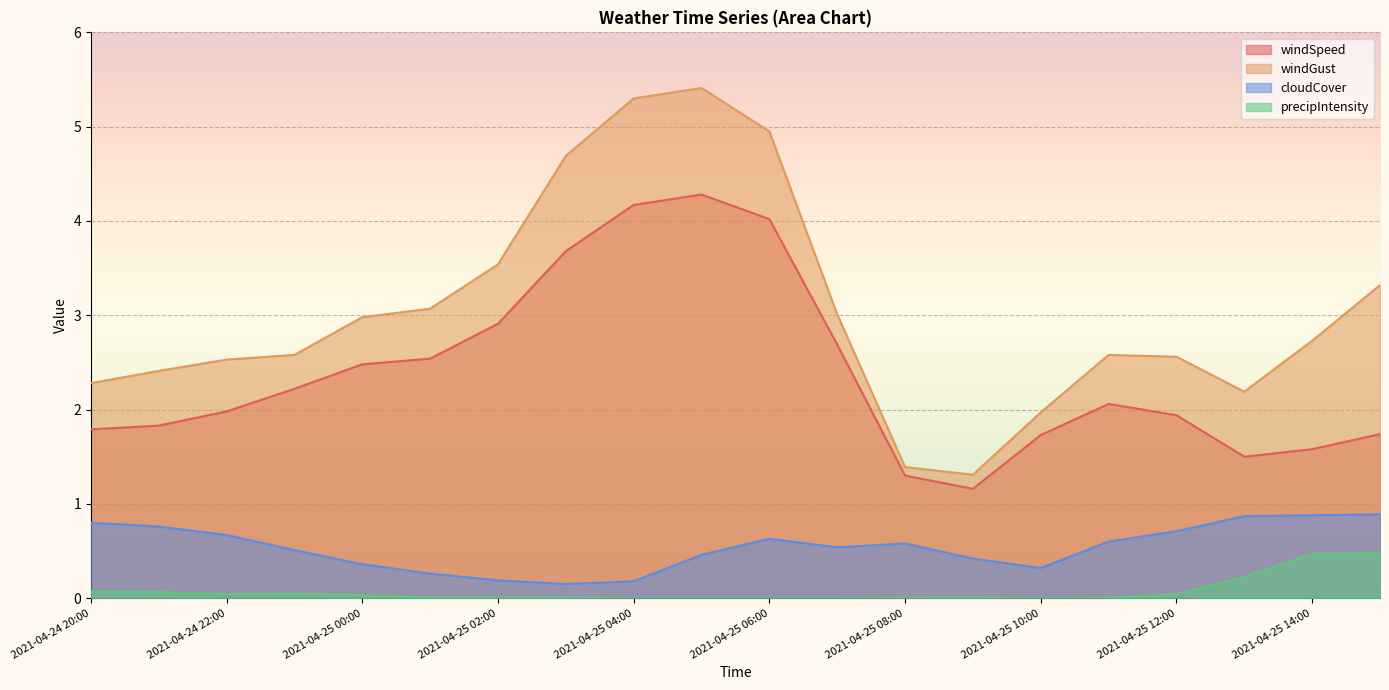

Rank the series at 2021-04-25 05:00 from lowest to highest value.

precipIntensity, cloudCover, windSpeed, windGust